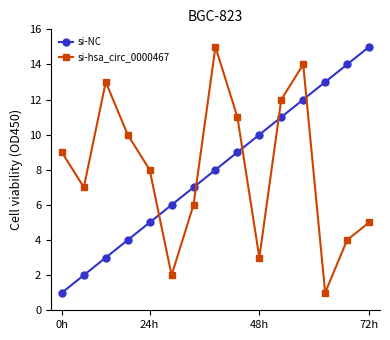

After their last crossing, which series has the higher values: si-NC or si-hsa_circ_0000467?

si-NC